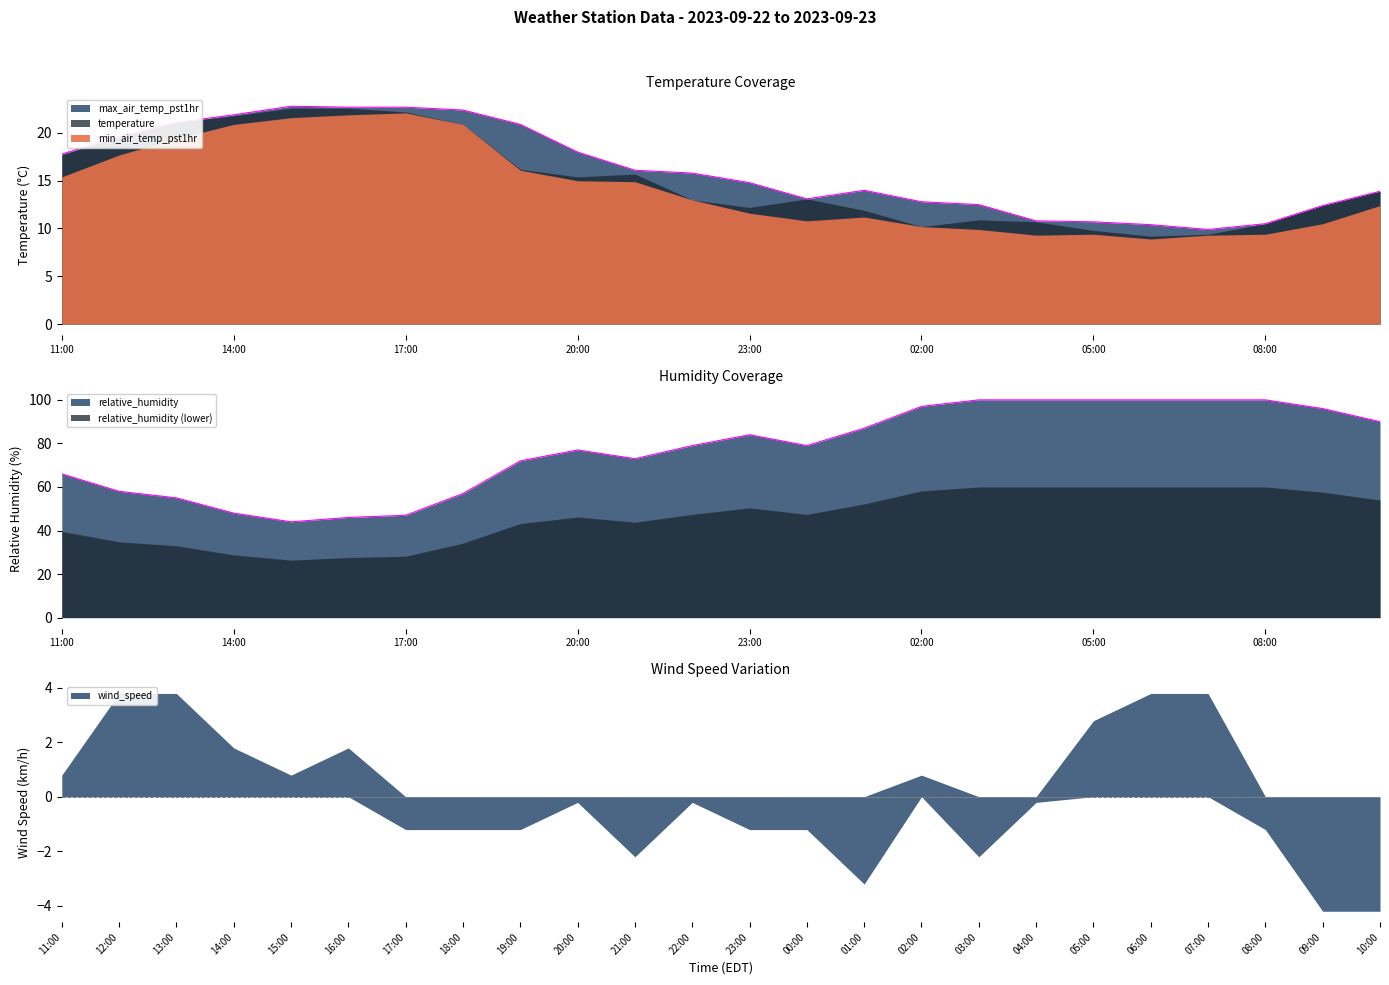

Which series has the widest spread of values?

relative_humidity